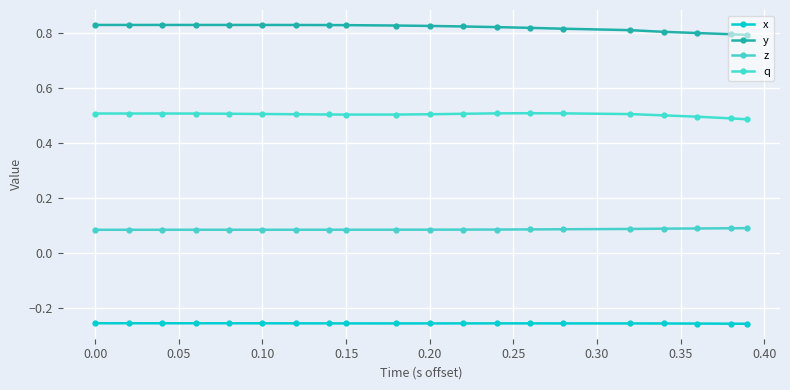

How many categories are shown in the chart?

20